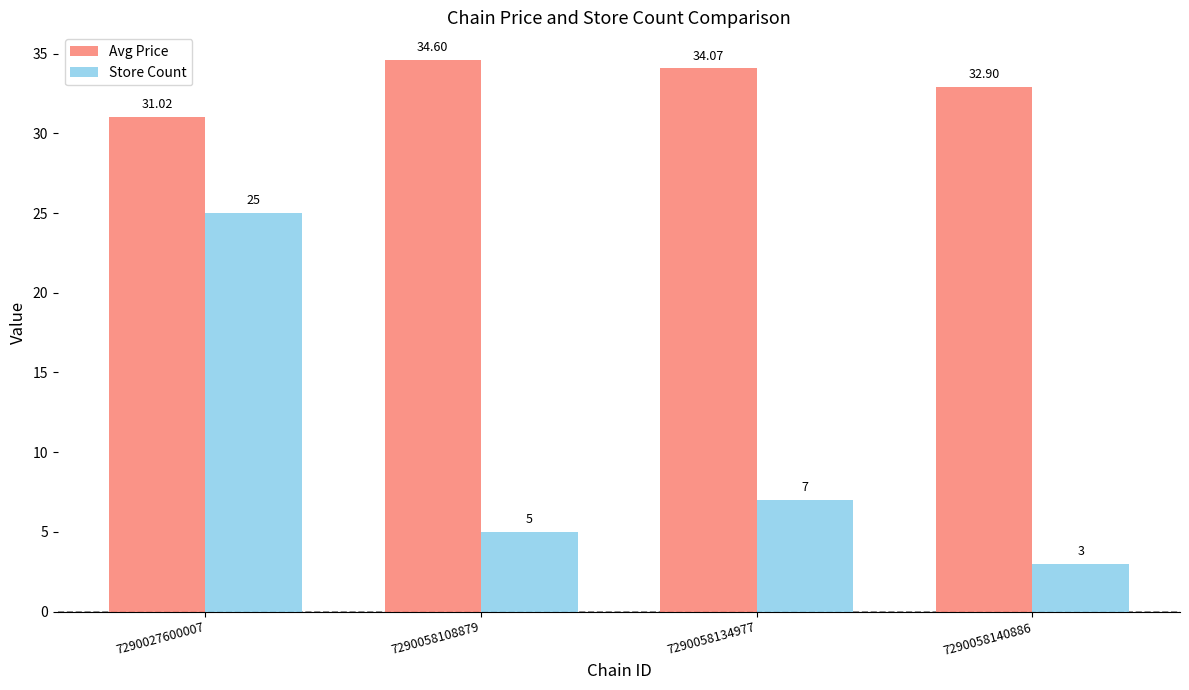

How many data points in Avg Price are above 34?

2